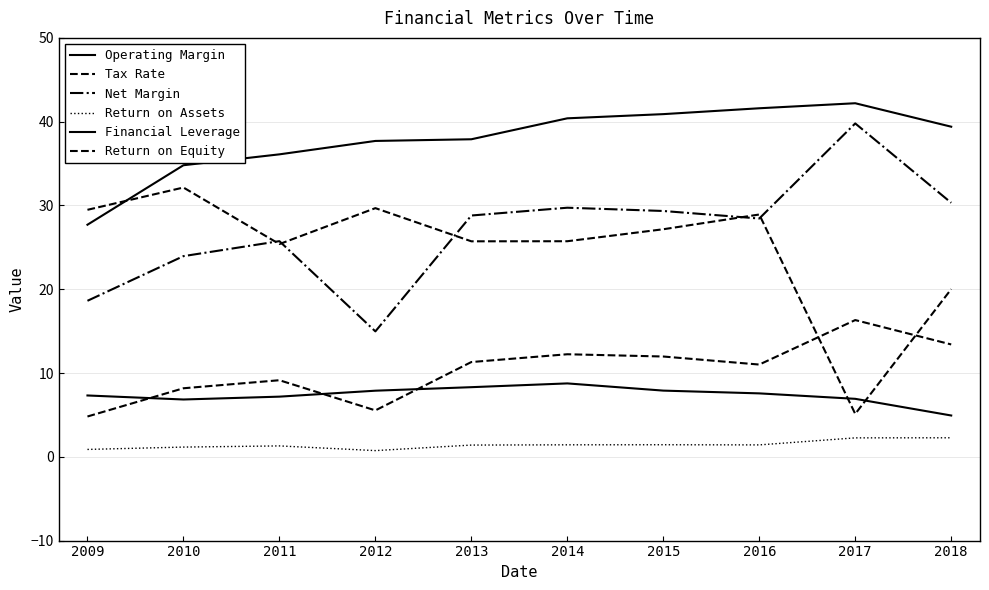

How many lines are shown in the chart?

6